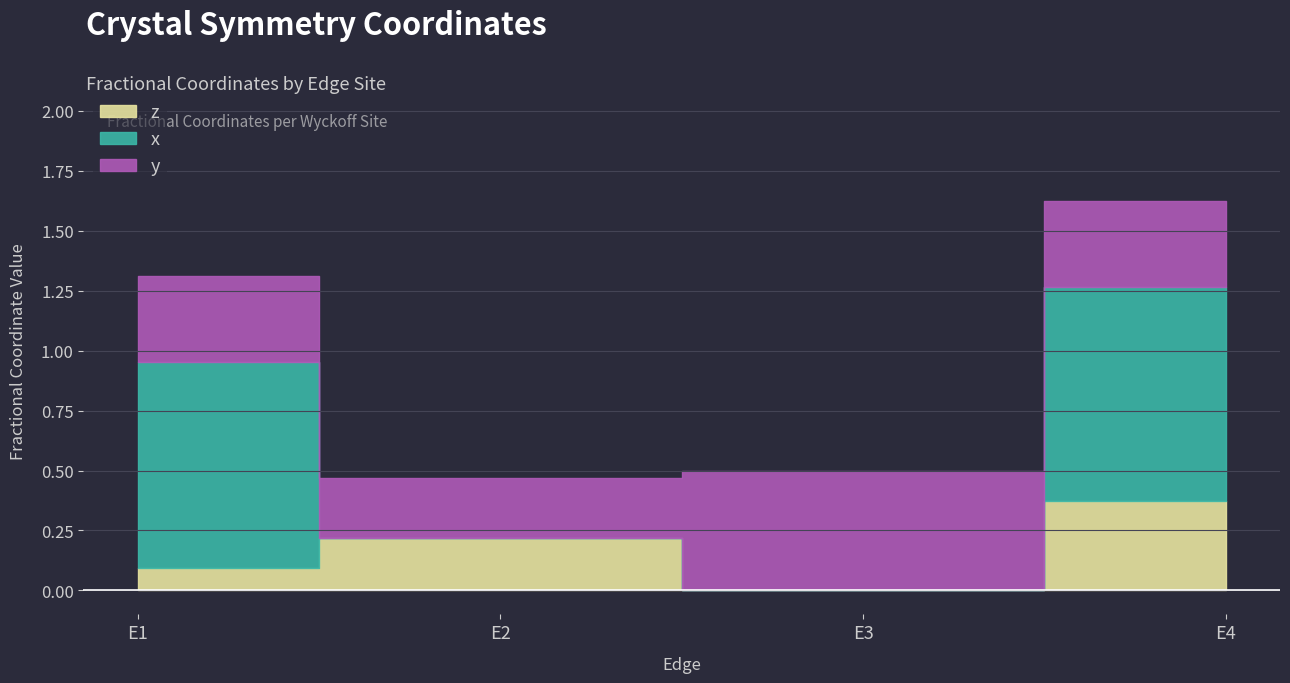

Which series has the largest total across all categories?

x